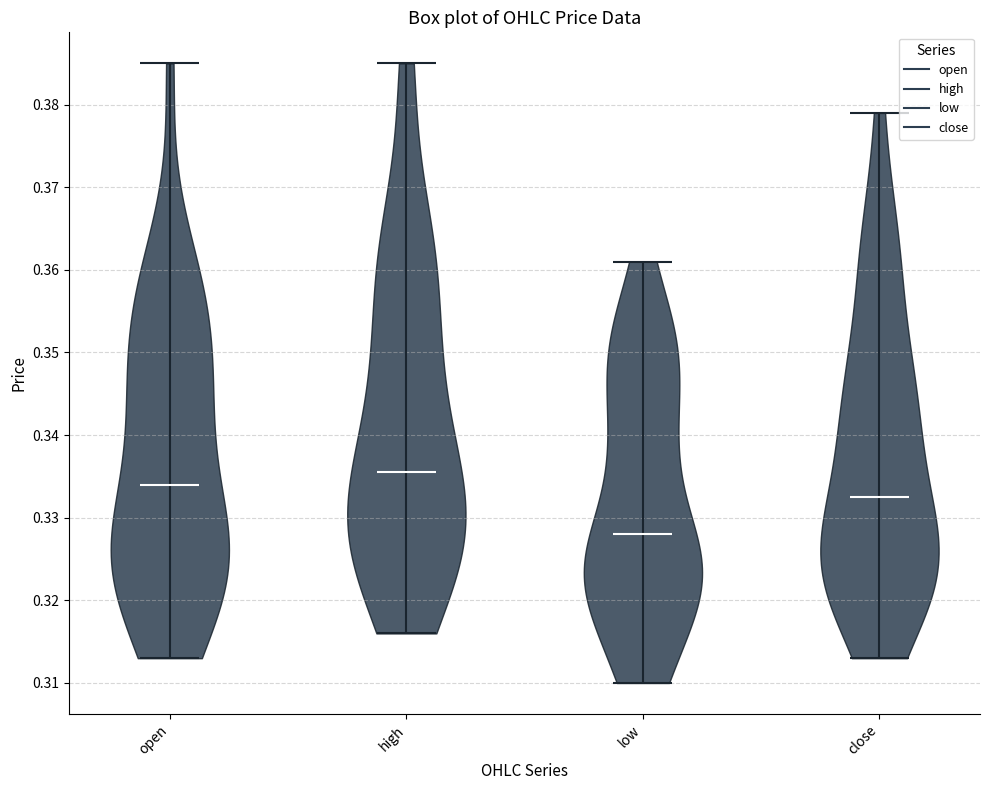

What is the highest point the violin for close reaches on the y-axis? The values are not printed on the chart, so give them approximately, as read against the axis.

0.379